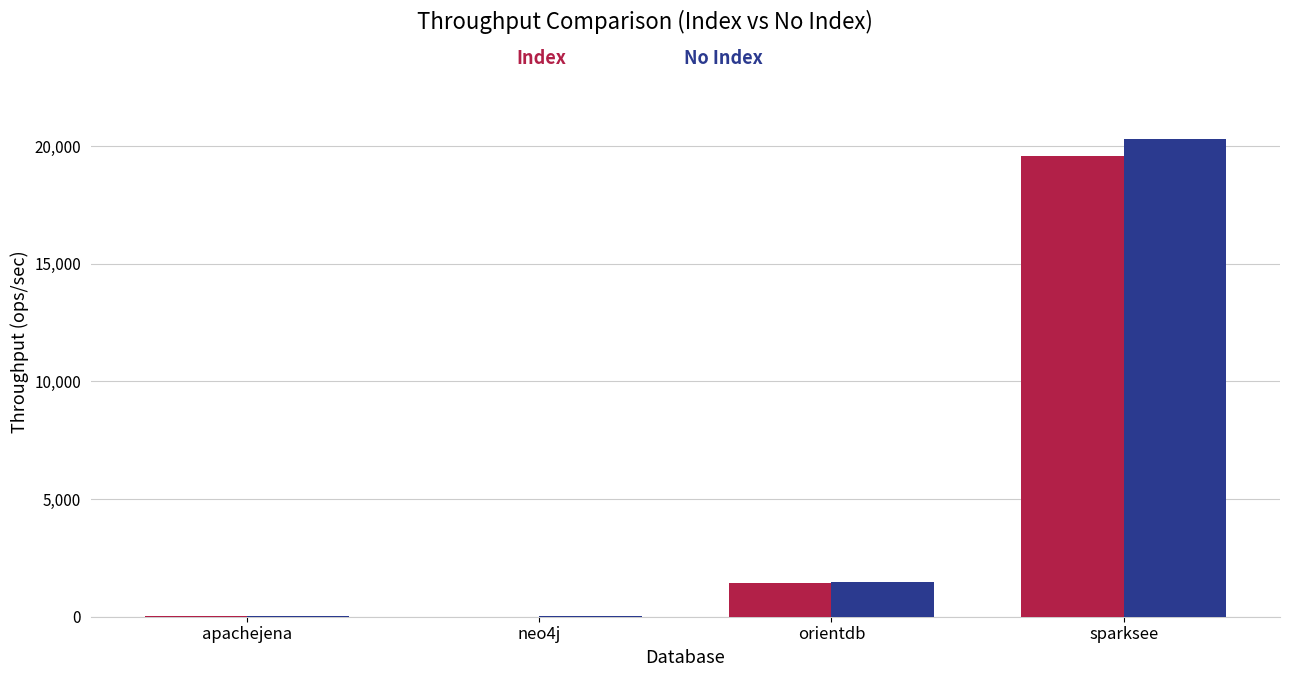

What is the greatest value displayed?

20316.5